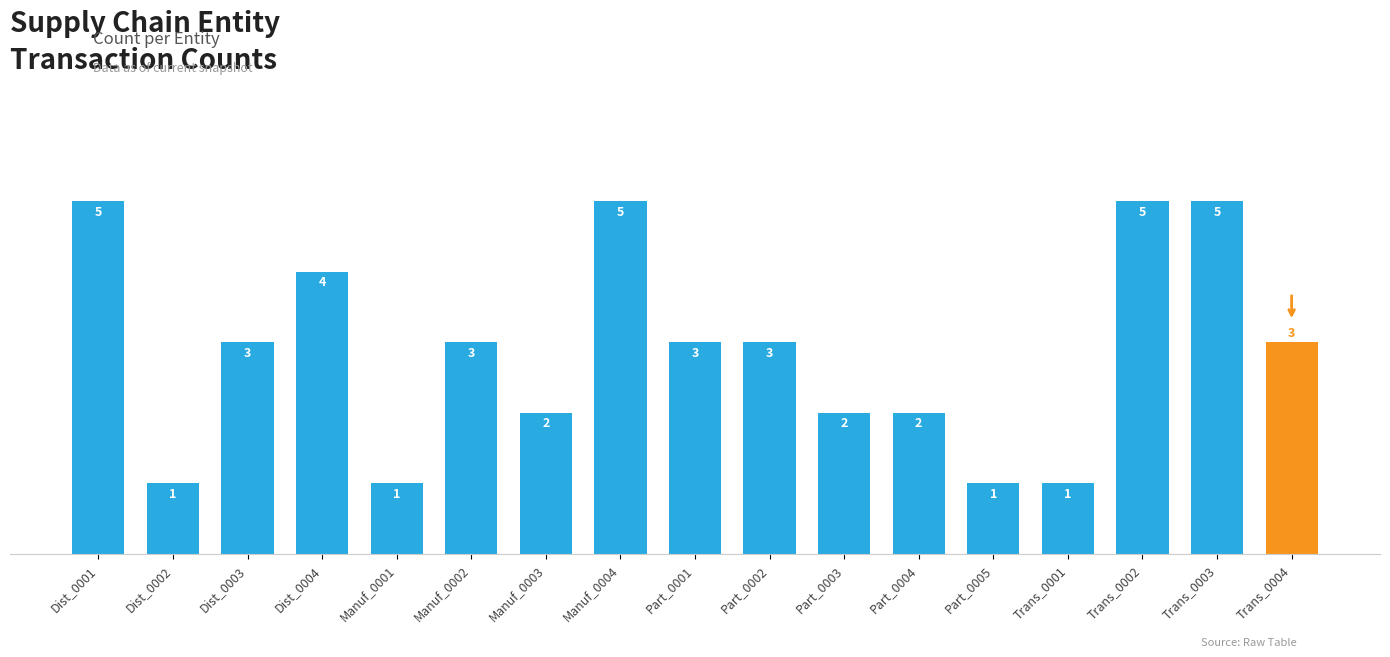

How many bars are there in total?

17